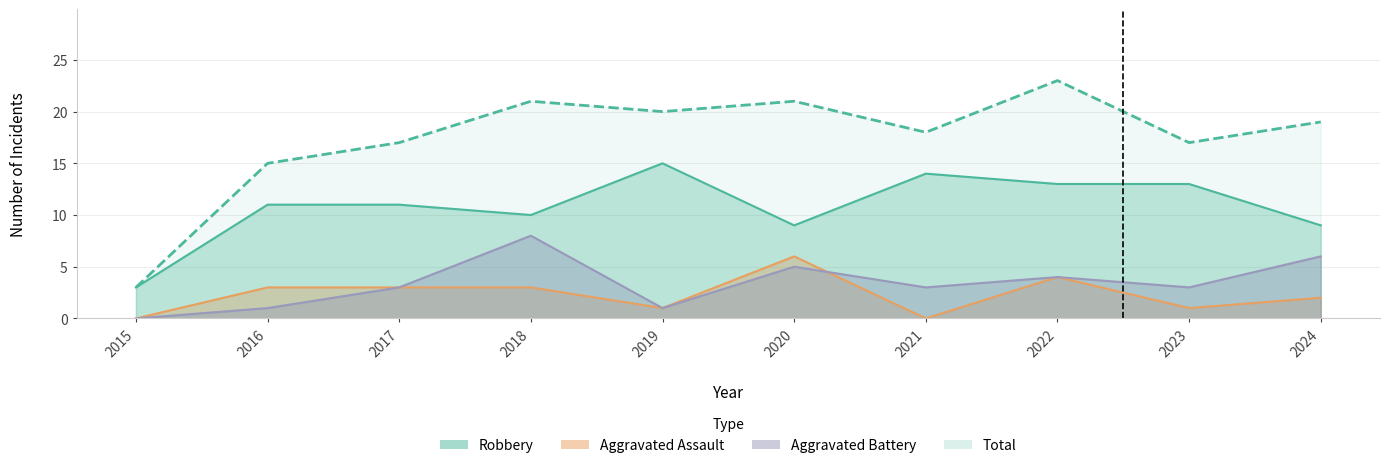

What is the total value across all series at 2024?

36